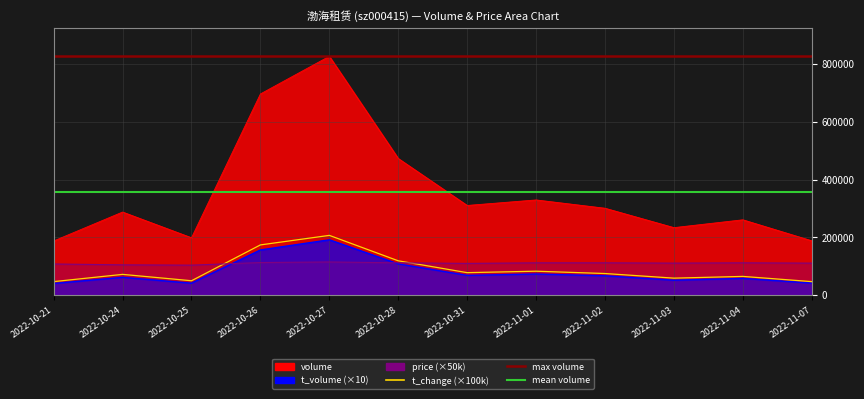

At which label is t_volume closest to 116125?

2022-10-28